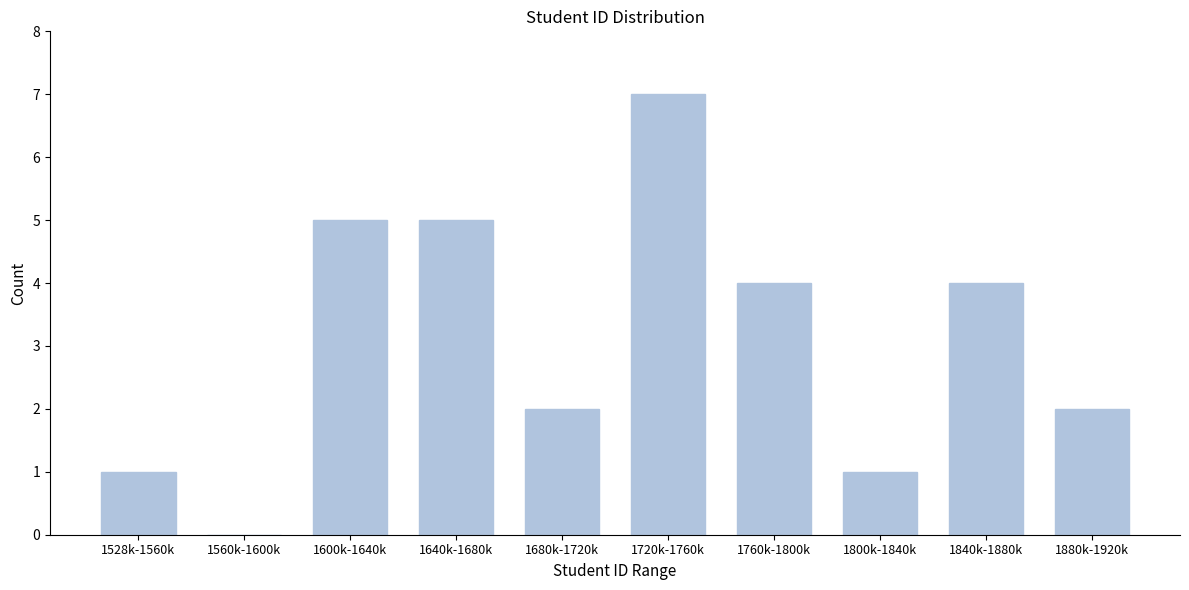

Reading left to right, list all the values displayed in this chart.

1528k-1560k=1	1560k-1600k=0	1600k-1640k=5	1640k-1680k=5	1680k-1720k=2	1720k-1760k=7	1760k-1800k=4	1800k-1840k=1	1840k-1880k=4	1880k-1920k=2